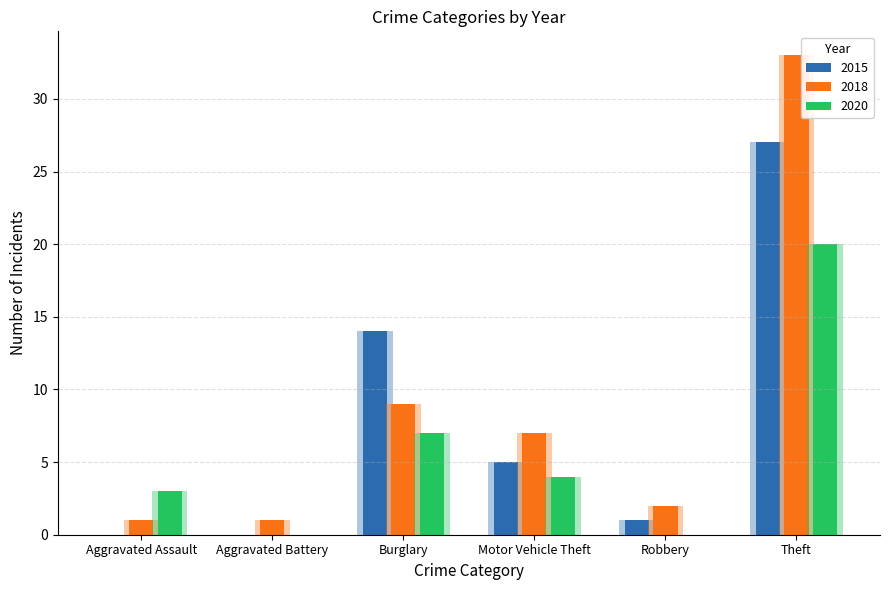

Rank the series by their maximum value, from lowest to highest.

2020, 2015, 2018